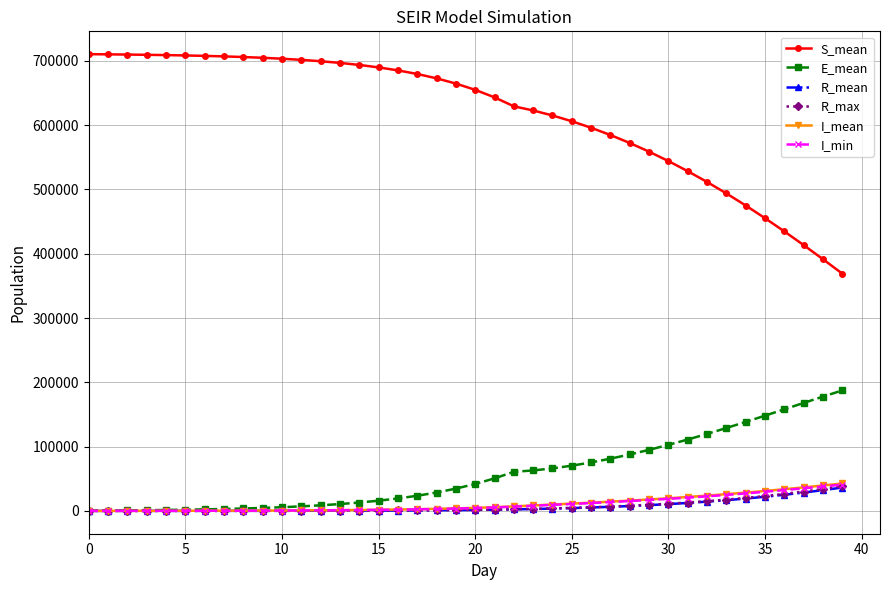

True or false: E_mean and S_mean intersect in this chart.

False